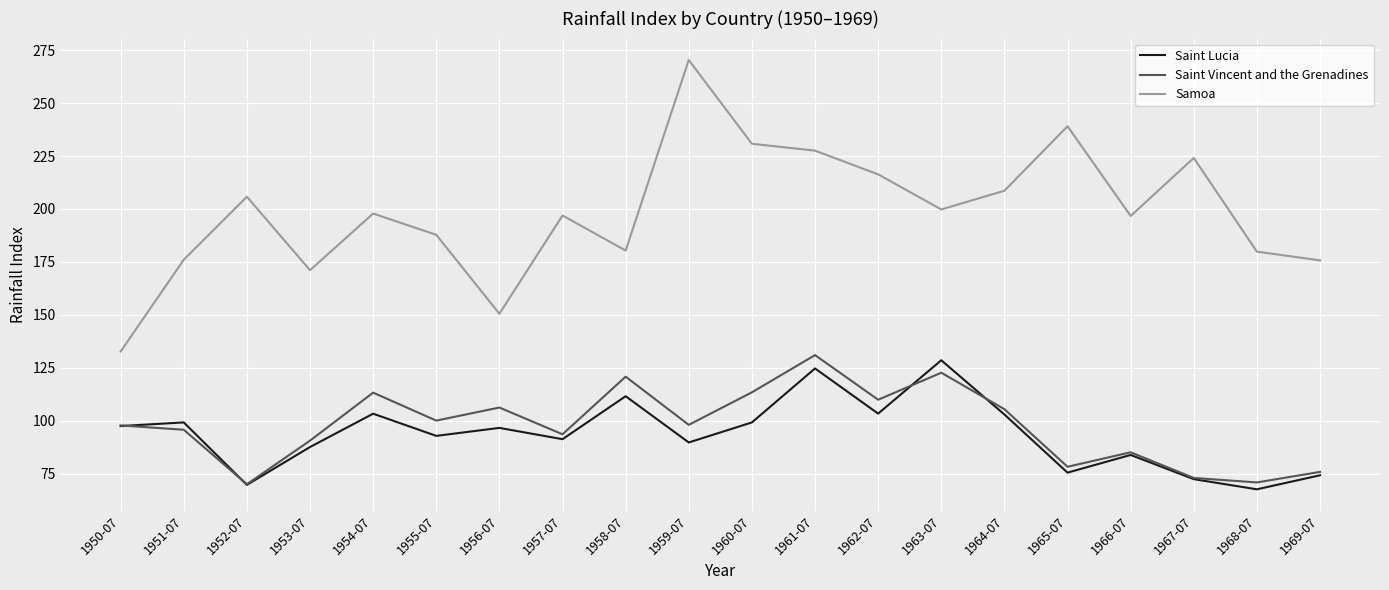

What is the sum of the Saint Vincent and the Grenadines values at 1966-07 and 1958-07?

205.8